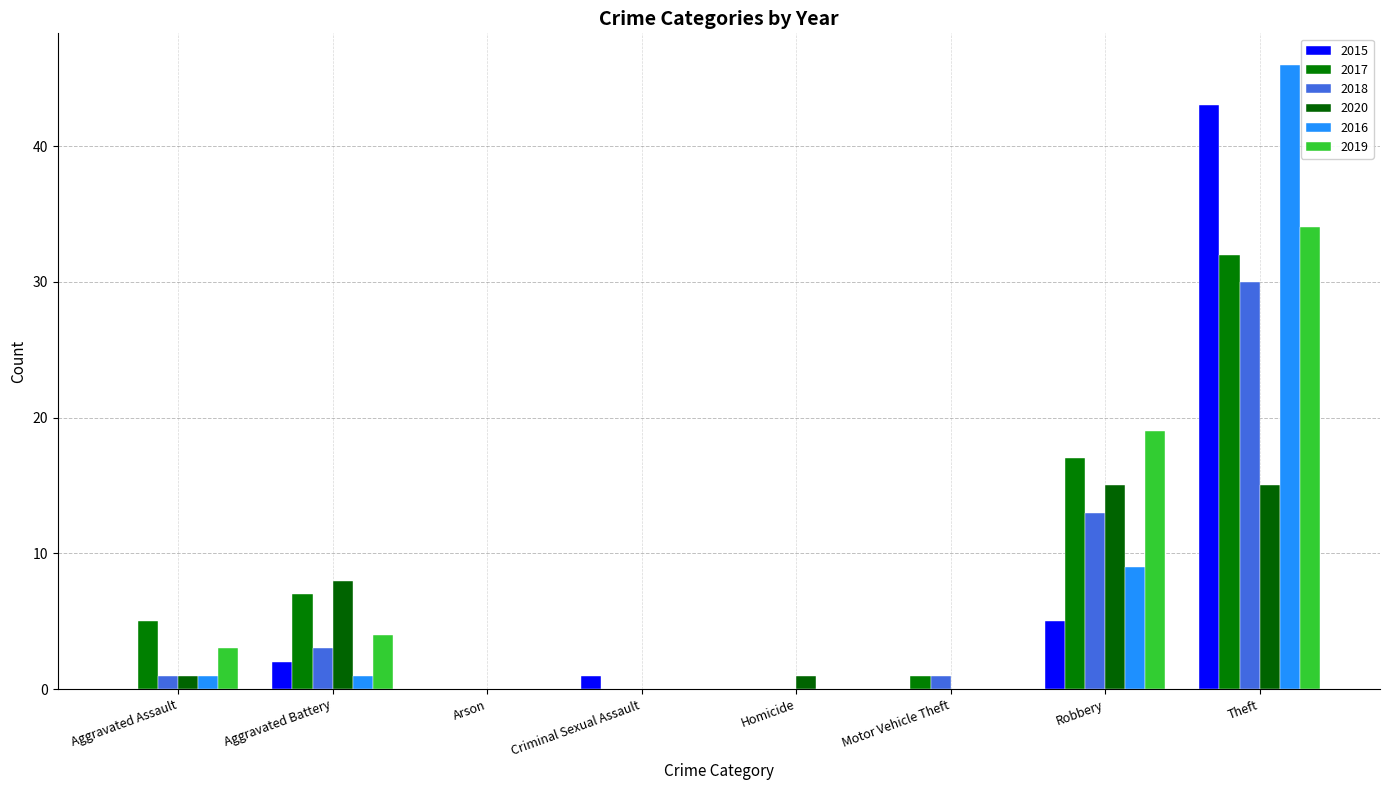

Count the number of data series in this chart.

6